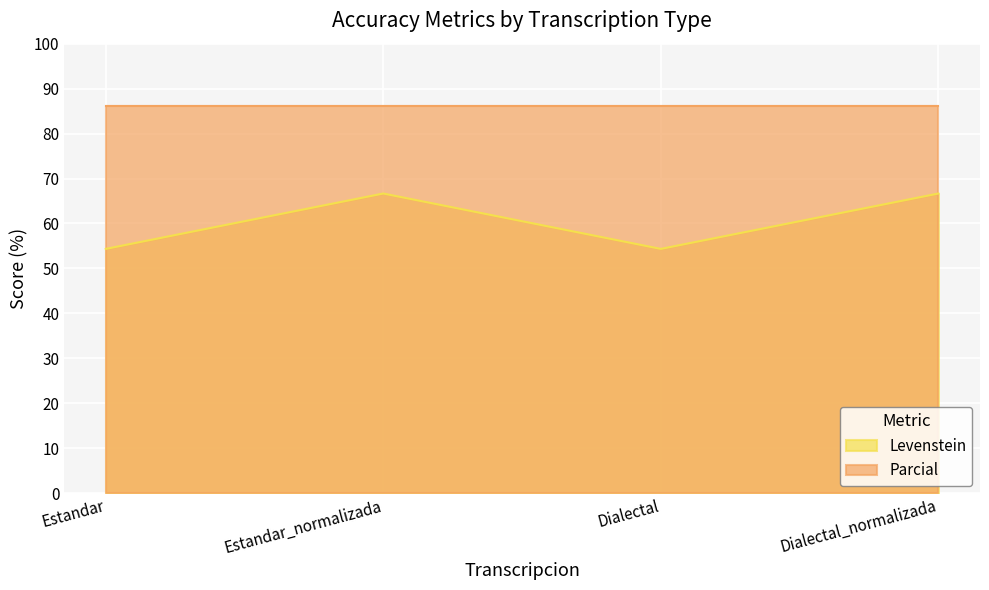

What is the label of the 1st point from the left?

Estandar